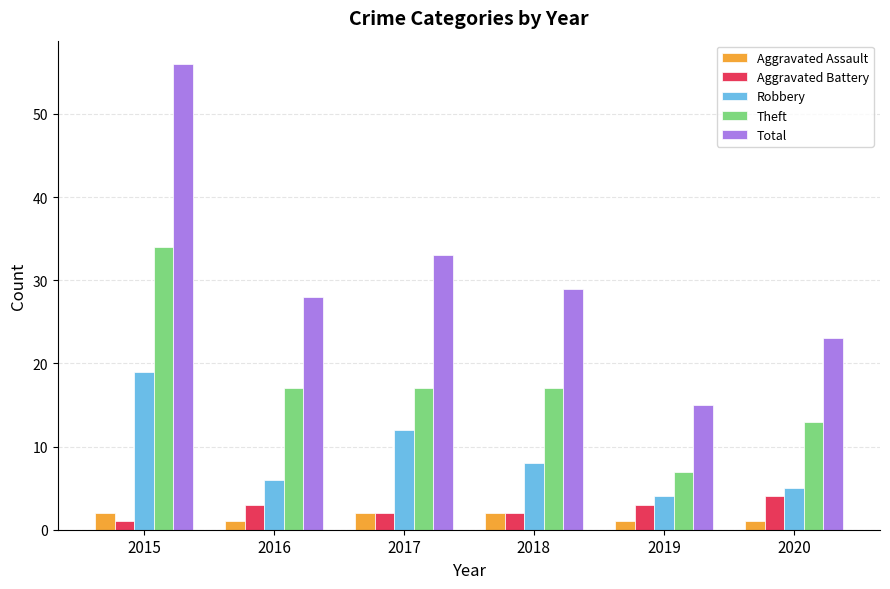

Reading left to right, transcribe all the data shown in this chart.

Aggravated Assault: 2015=2	2016=1	2017=2	2018=2	2019=1	2020=1
Aggravated Battery: 2015=1	2016=3	2017=2	2018=2	2019=3	2020=4
Robbery: 2015=19	2016=6	2017=12	2018=8	2019=4	2020=5
Theft: 2015=34	2016=17	2017=17	2018=17	2019=7	2020=13
Total: 2015=56	2016=28	2017=33	2018=29	2019=15	2020=23